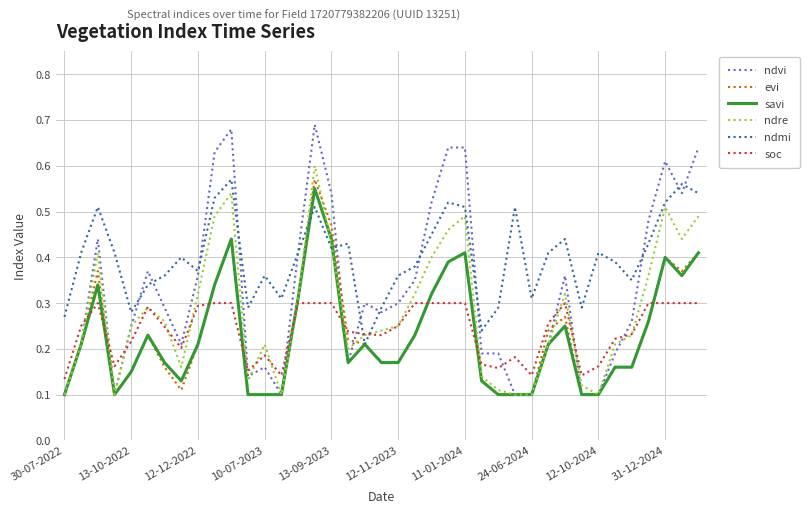

Which series has the widest spread of values?

ndvi